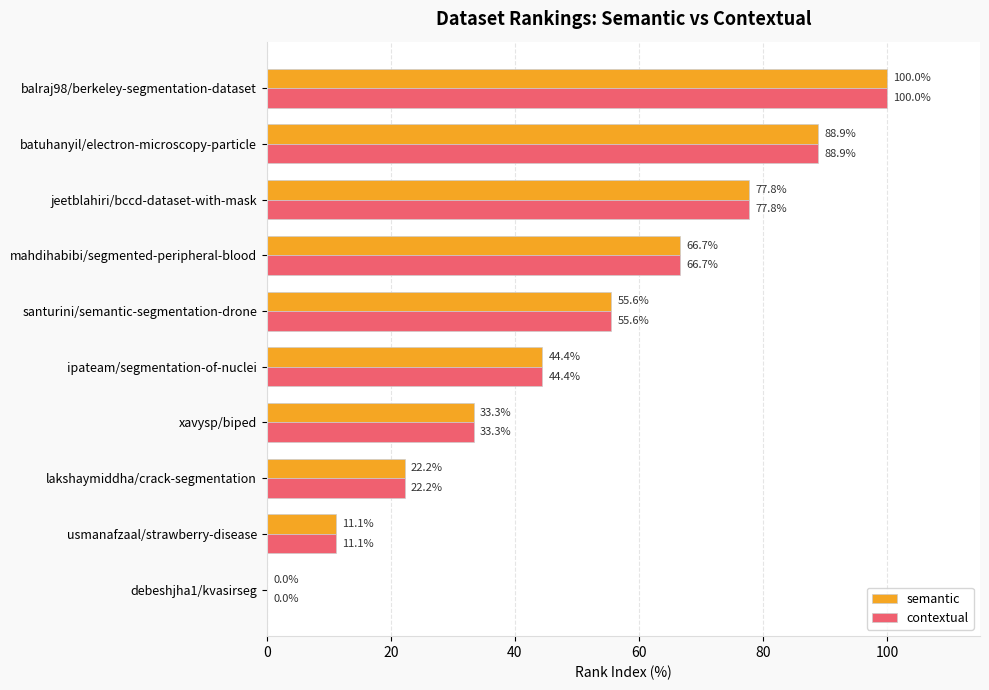

At which label is semantic closest to 50?

ipateam/segmentation-of-nuclei